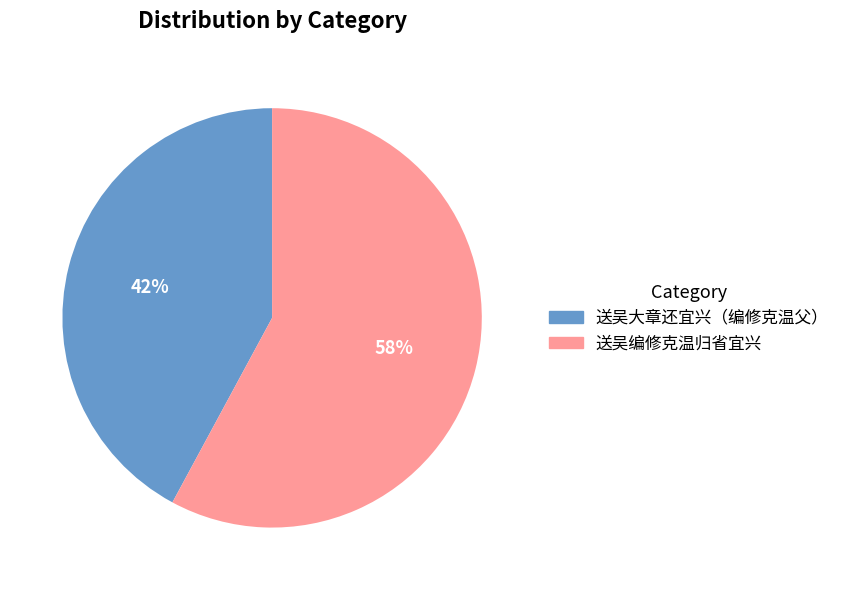

Approximately how many times larger is the value at 送吴大章还宜兴（编修克温父） compared to 送吴编修克温归省宜兴?

0.7